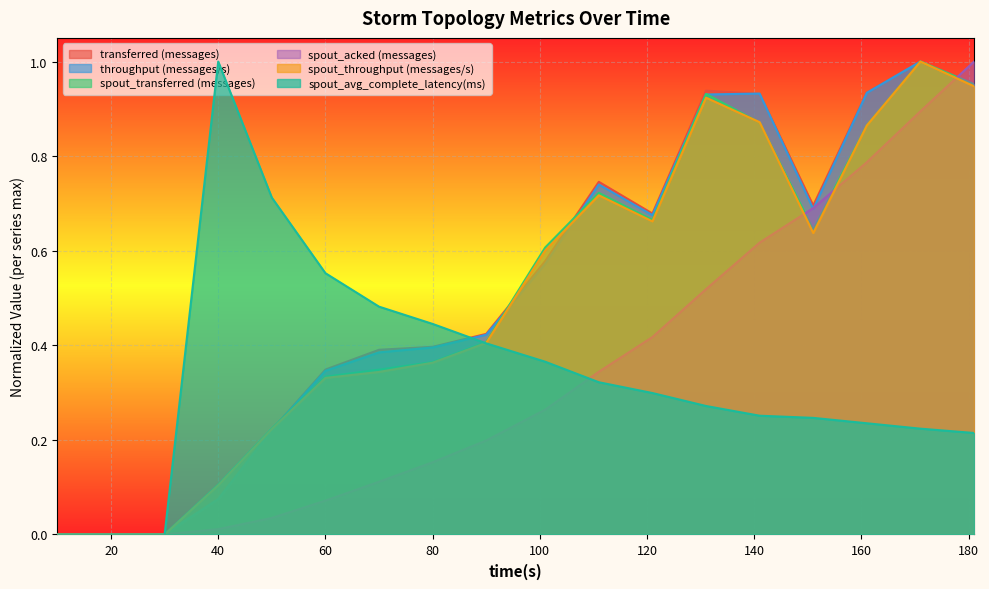

In spout_throughput (messages/s), how many points are higher than both neighbors (excluding endpoints)?

3